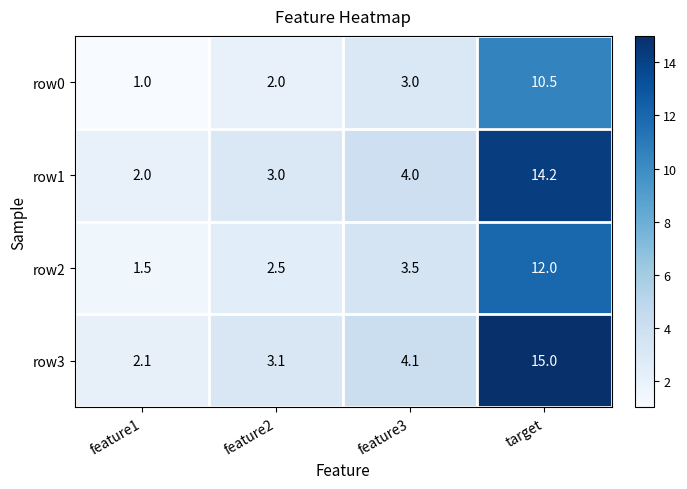

Which series has the largest range (max minus min)?

row3